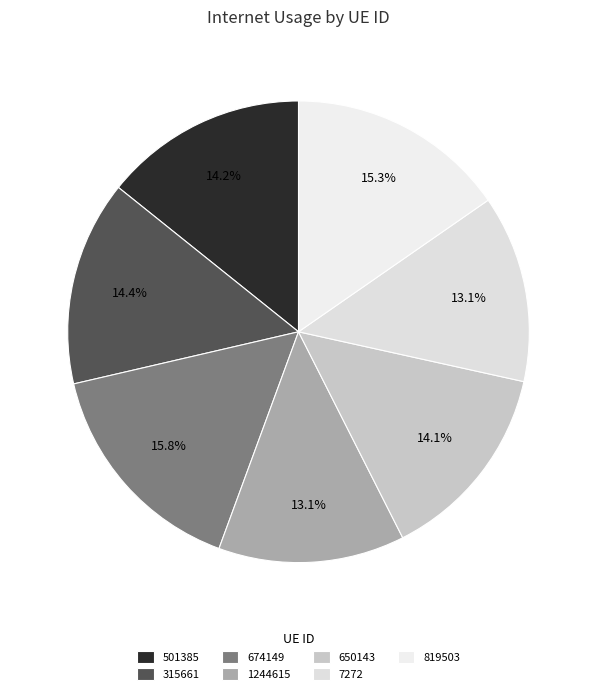

Combined, what portion of the pie is 1244615 and 674149?

28.8%